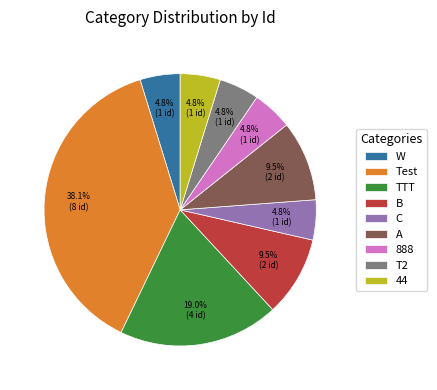

Which category has the biggest portion of the pie?

Test